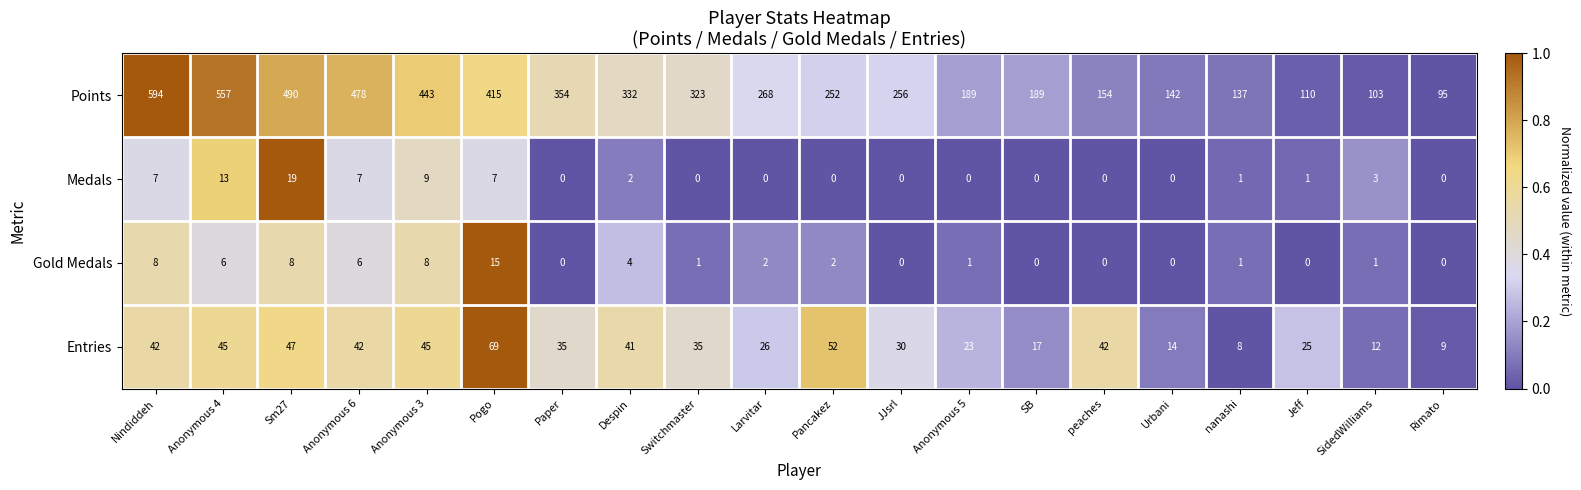

What is the average value of the Gold Medals series?

3